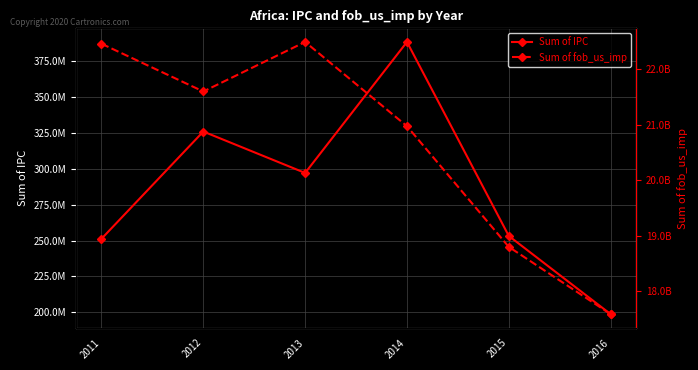

Is this an area chart (filled region under the line)?

No